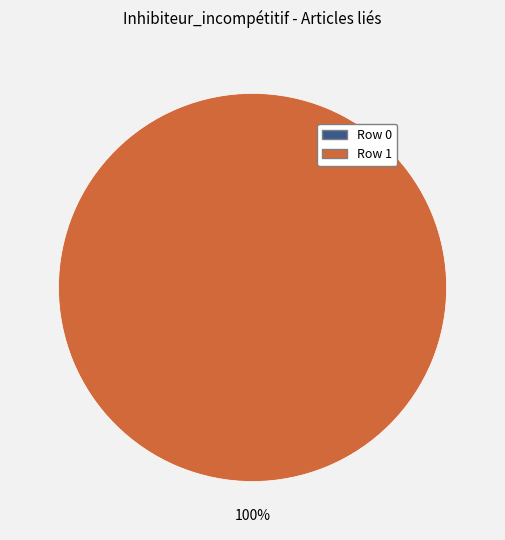

Between Row 0 and Row 1, which is larger?

Row 1